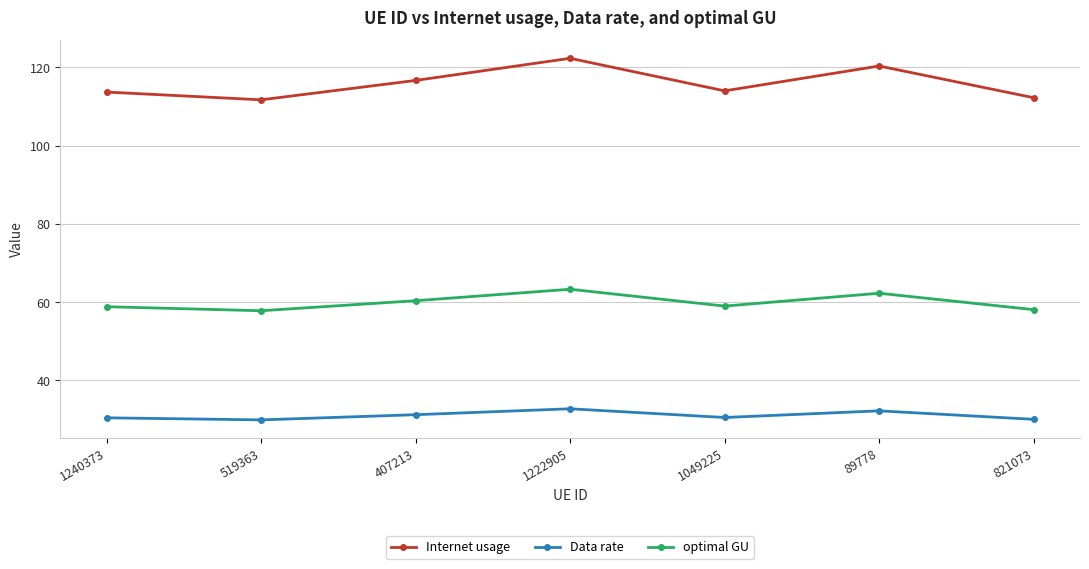

What position from the left is 519363?

2